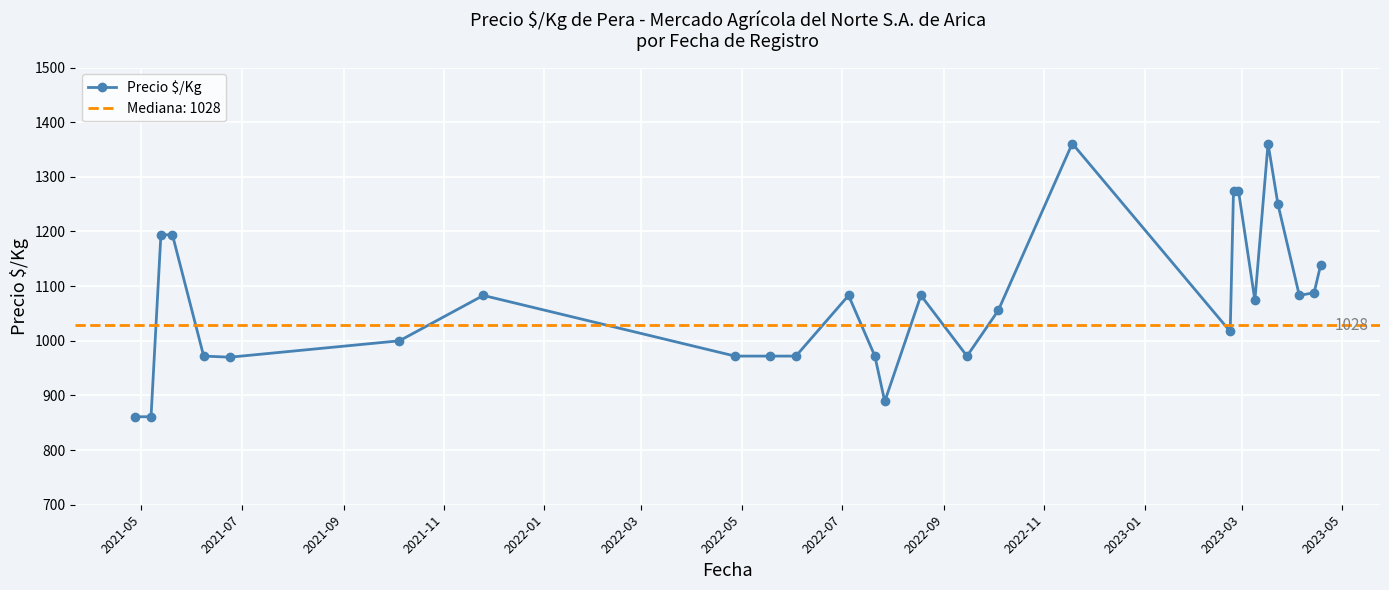

What is the maximum value for Precio $/Kg?

1361.0